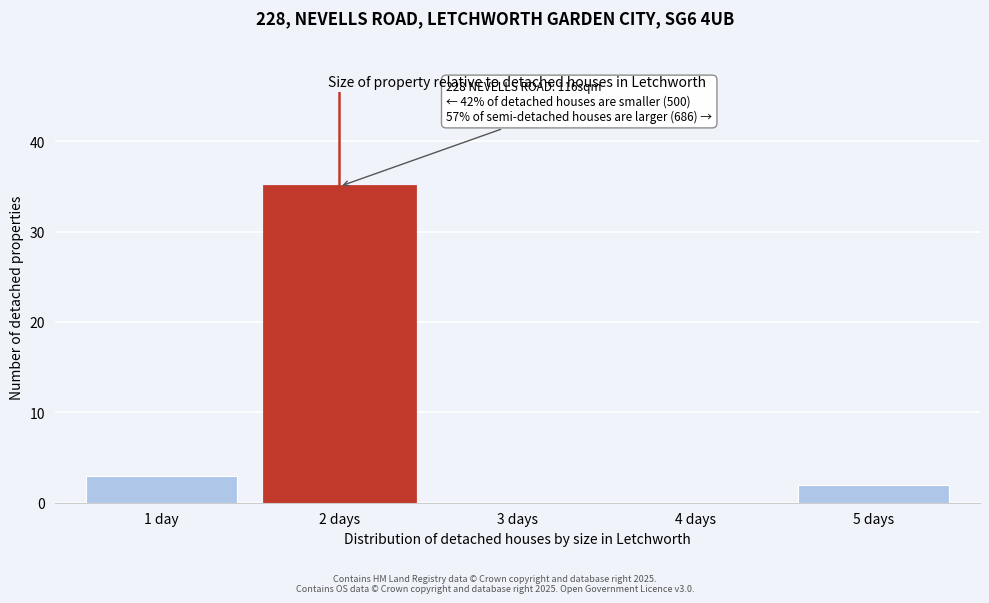

Reading right to left, extract all data points from this chart.

5 days=2	4 days=0	3 days=0	2 days=35	1 day=3